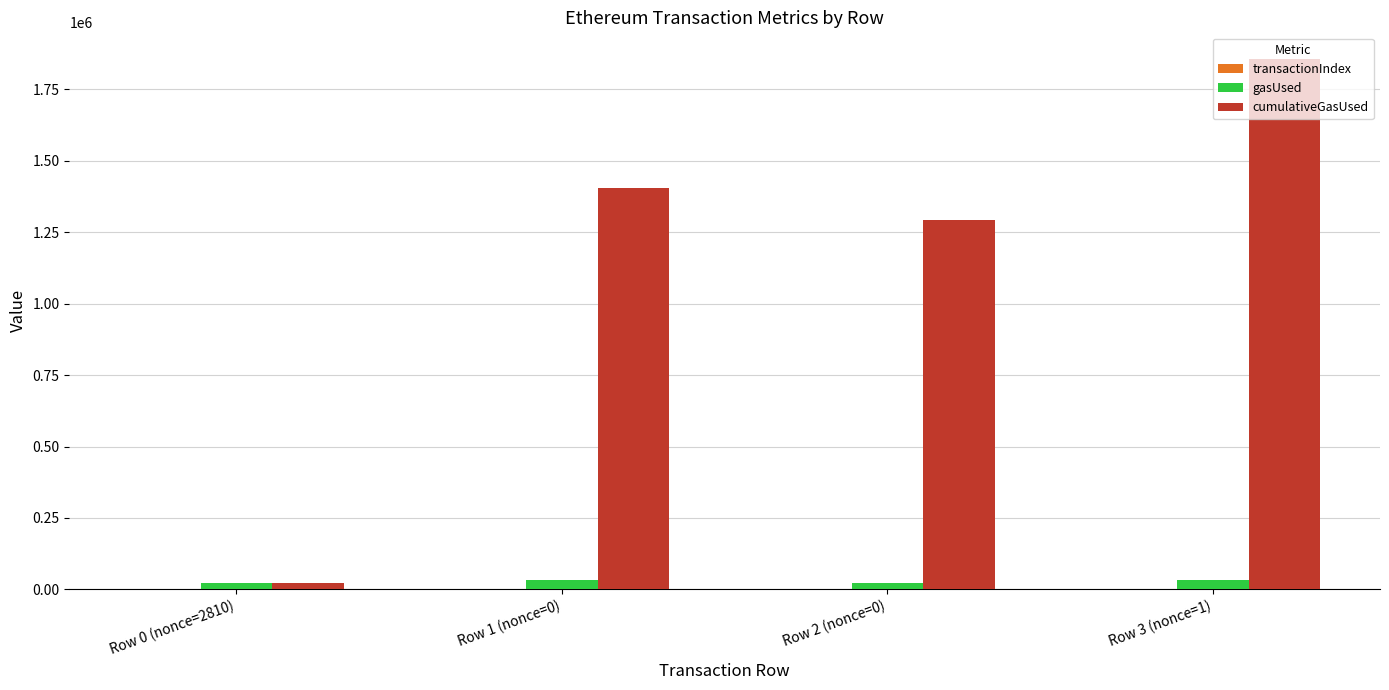

How many series are shown in this chart?

3